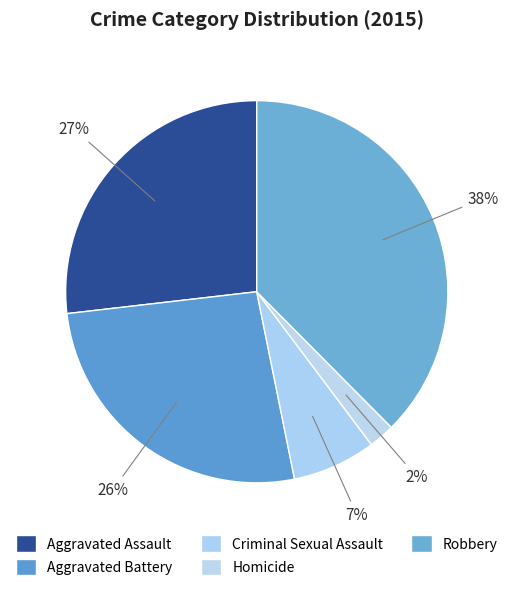

Is Homicide the majority of the pie?

No